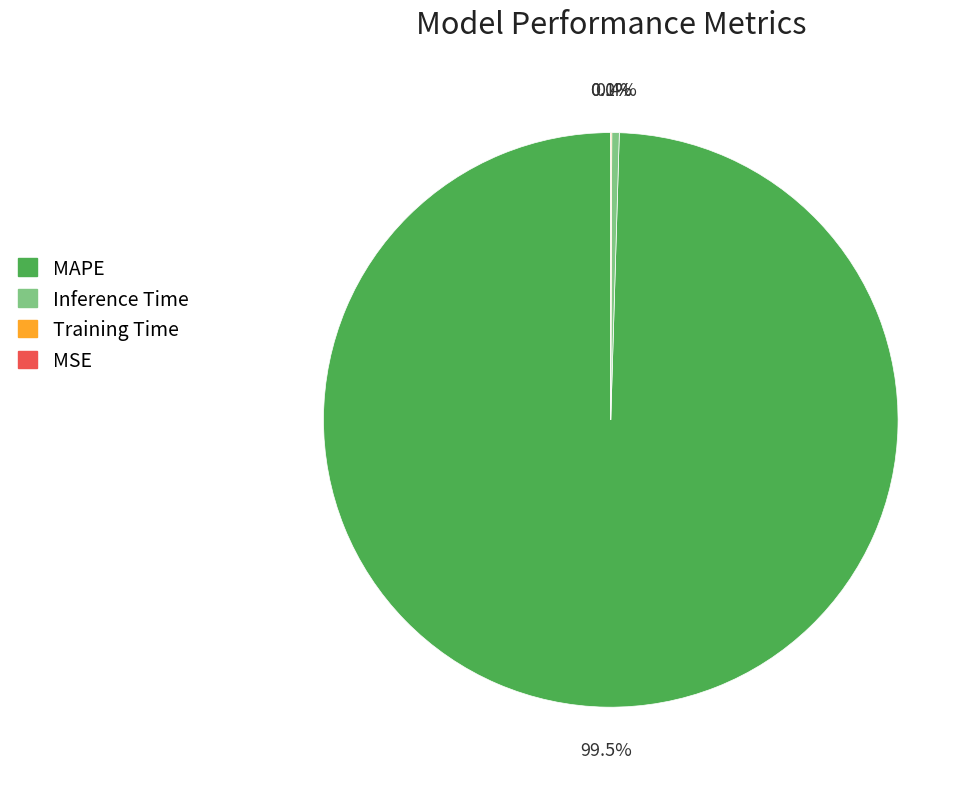

Which category accounts for the majority?

MAPE